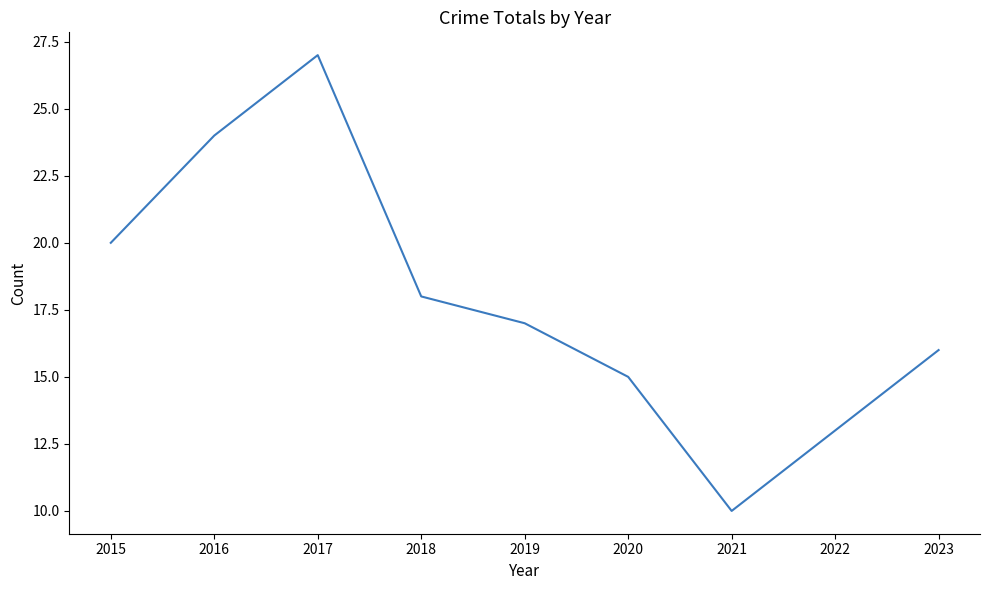

Is it true that the value at 2023 is 16?

True